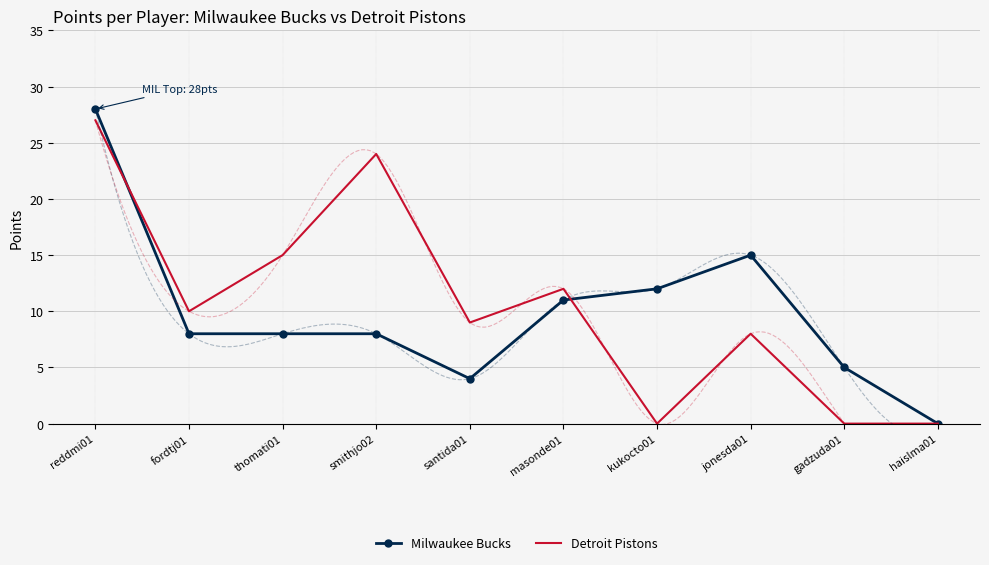

Reading left to right, transcribe all the data shown in this chart.

Milwaukee Bucks: reddmi01=28	fordtj01=8	thomati01=8	smithjo02=8	santida01=4	masonde01=11	kukocto01=12	jonesda01=15	gadzuda01=5	haislma01=0
Detroit Pistons: reddmi01=27	fordtj01=10	thomati01=15	smithjo02=24	santida01=9	masonde01=12	kukocto01=0	jonesda01=8	gadzuda01=0	haislma01=0